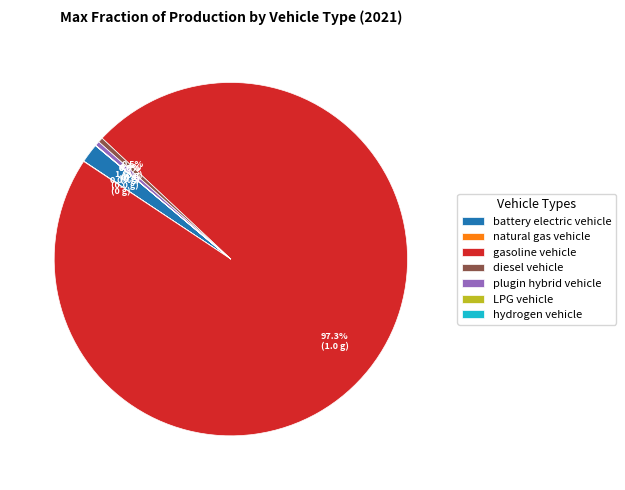

To the nearest percent, what is the difference between the largest and smallest slice percentages?

97%